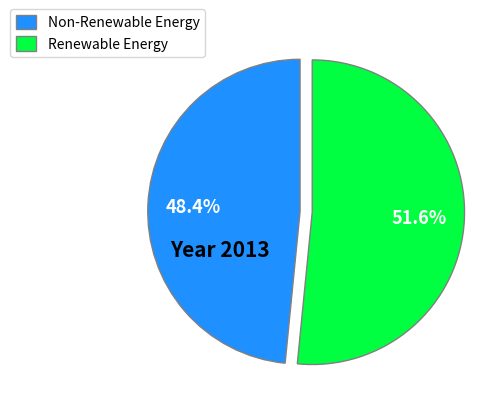

Combined, what portion of the pie is Renewable Energy and Non-Renewable Energy?

100.0%